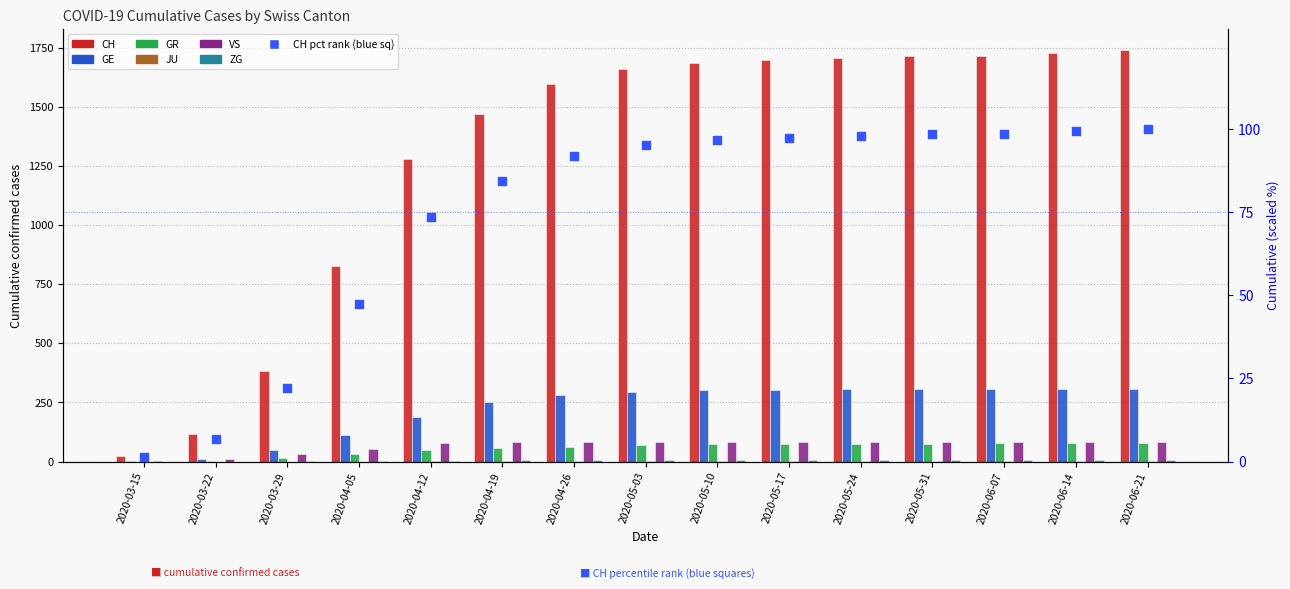

Which series has the largest total across all categories?

CH